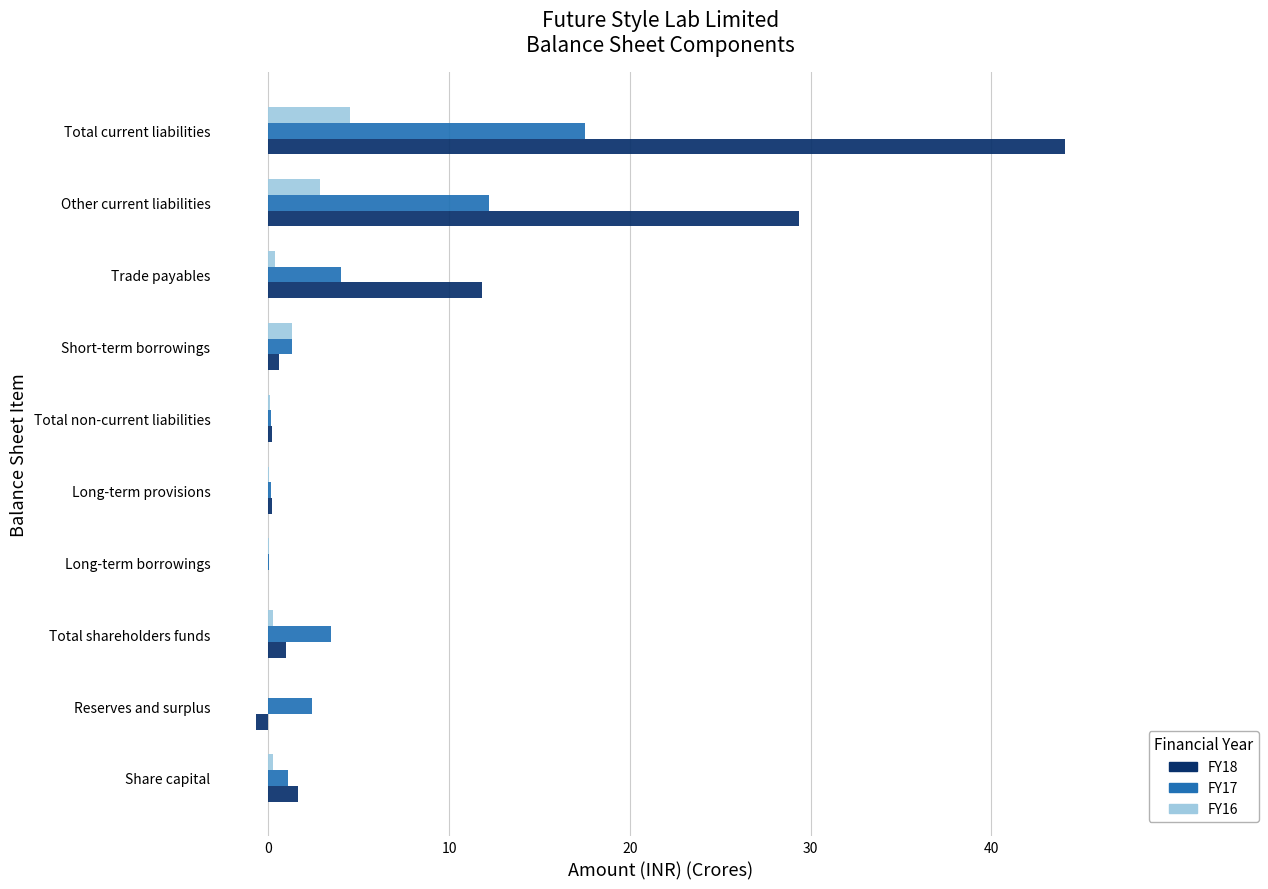

What is the average value of the FY17 series?

4.2